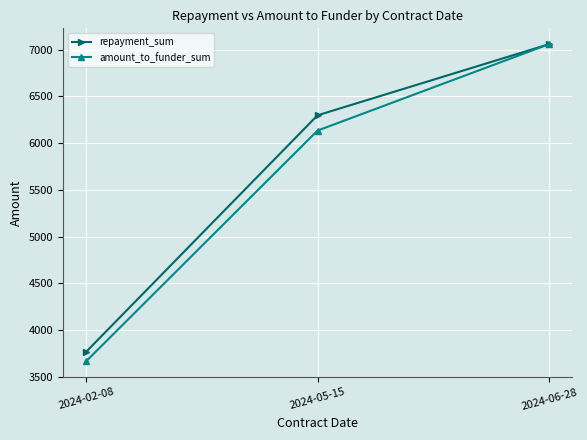

Is it true that repayment_sum equals 1581.6 at 2024-02-08?

False